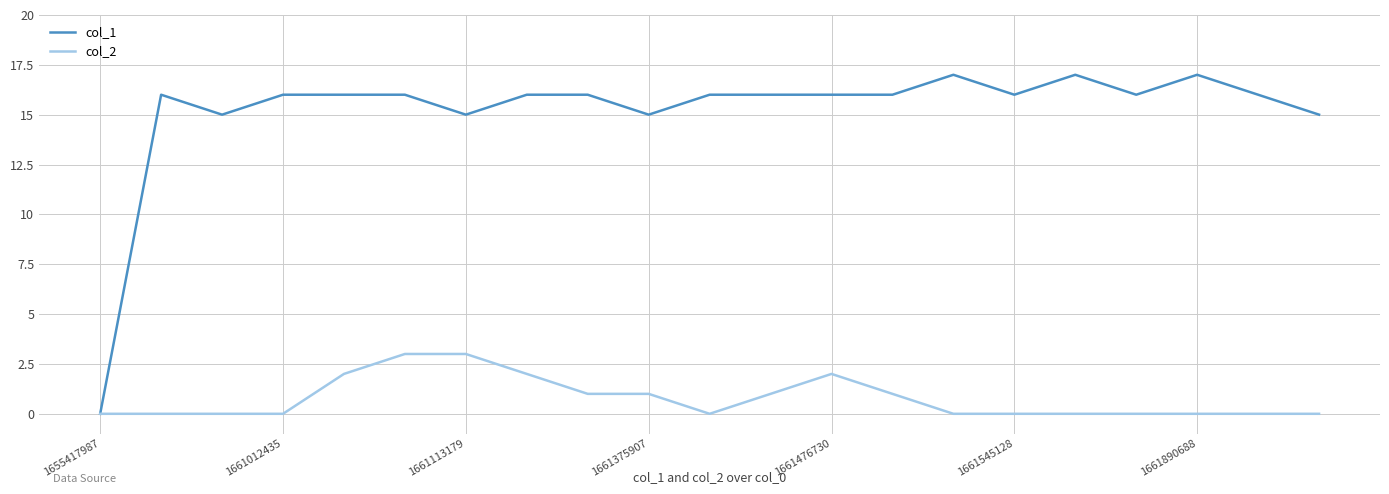

Rank the series by their average value, from lowest to highest.

col_2, col_1